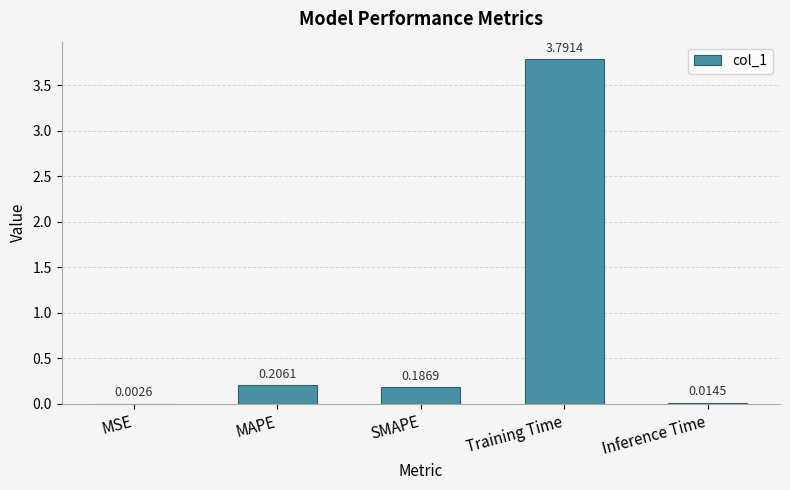

What is the sum of all values?

4.2